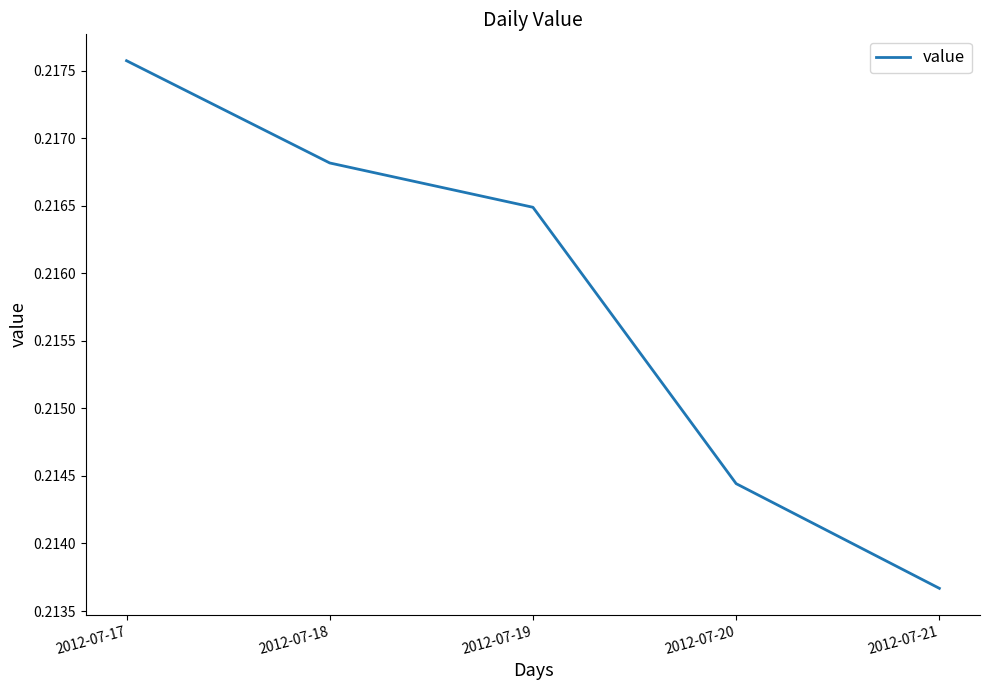

Count the number of categories in the chart.

5